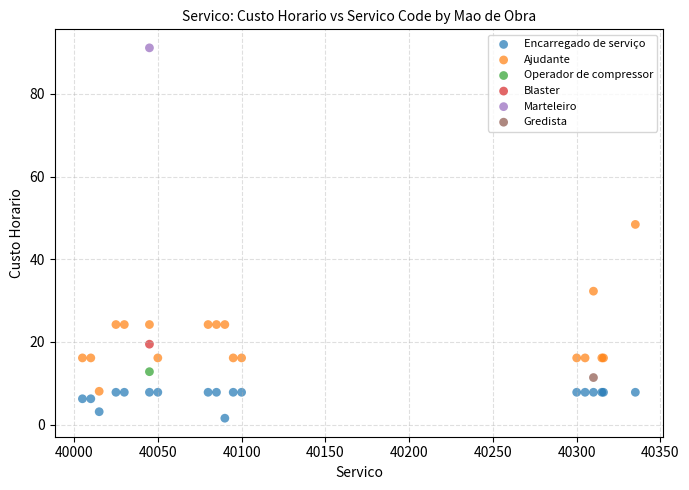

Which series contains the highest Y value?

Marteleiro